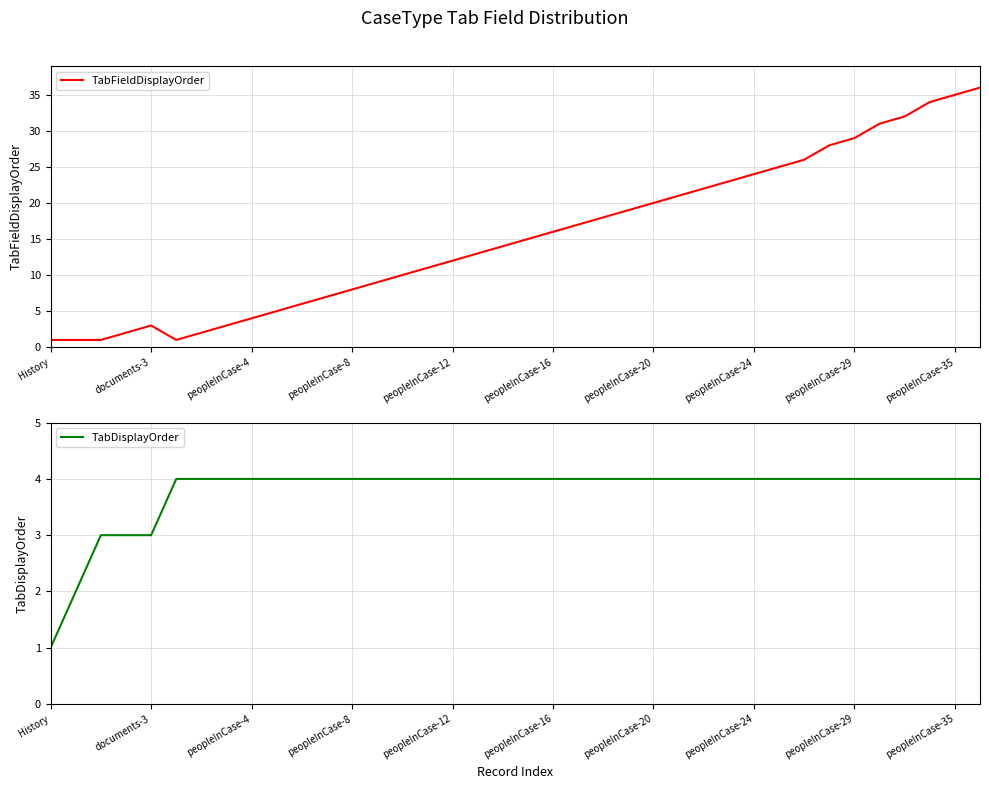

What is the highest value of the TabFieldDisplayOrder series?

36